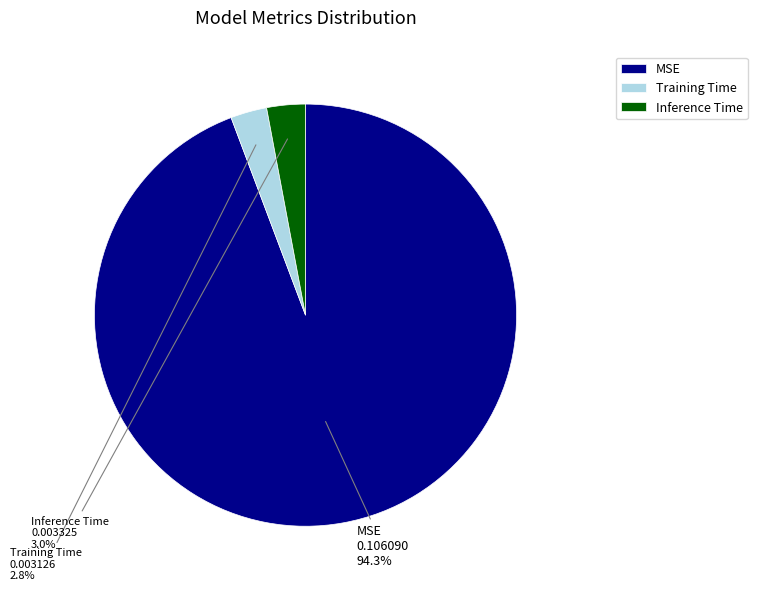

To the nearest percent, what is the combined percentage of MSE and Inference Time?

97%